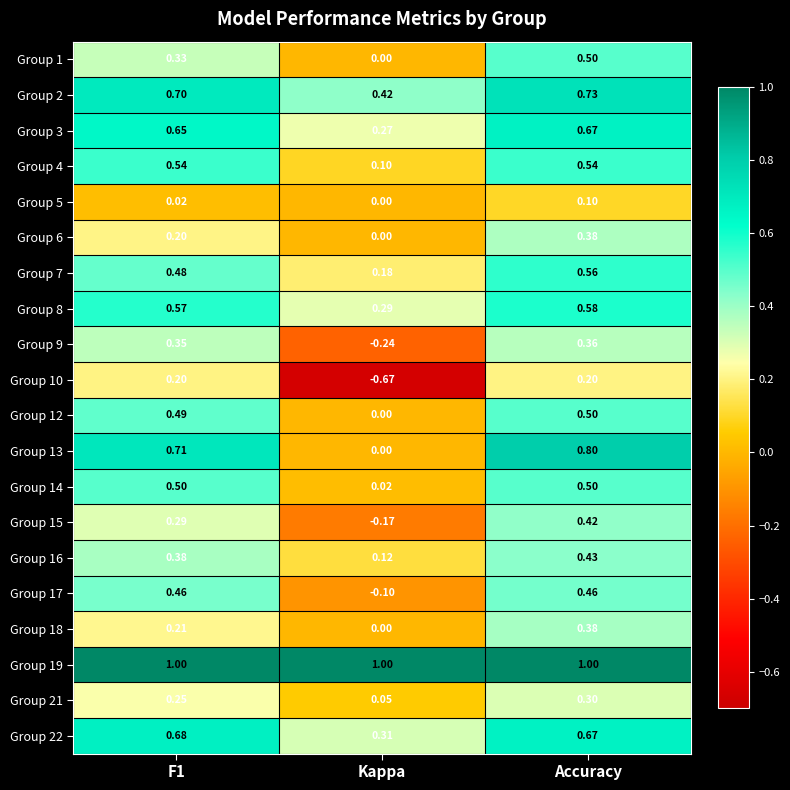

Is the value of Group 21 at F1 greater than the value of Group 3 at F1?

No